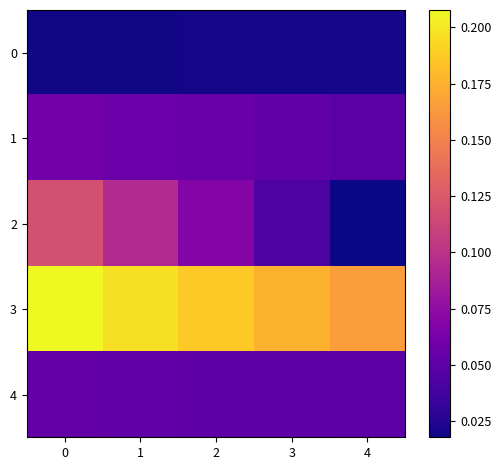

Between 1 and 2, which series saw the biggest shift?

2